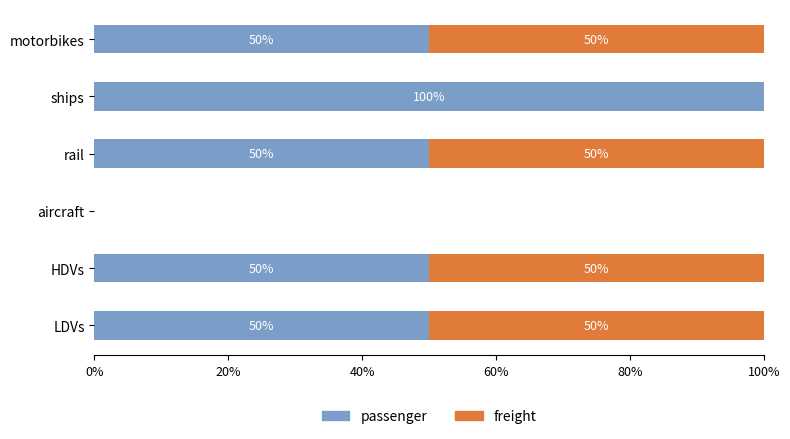

What are all the series names shown in the legend?

passenger, freight